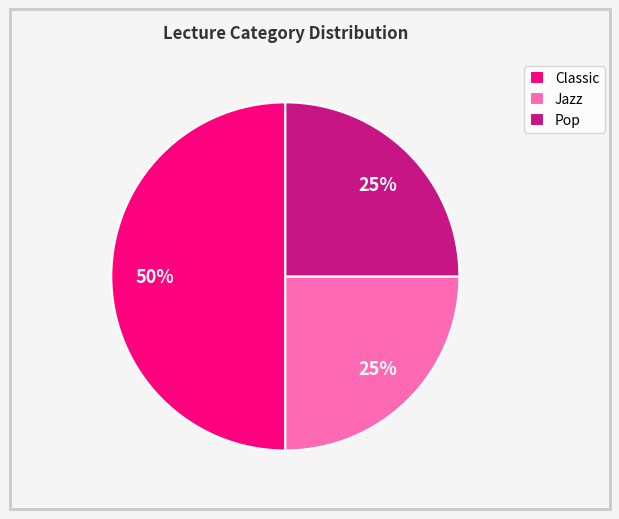

To the nearest percent, what portion does Pop represent?

25%